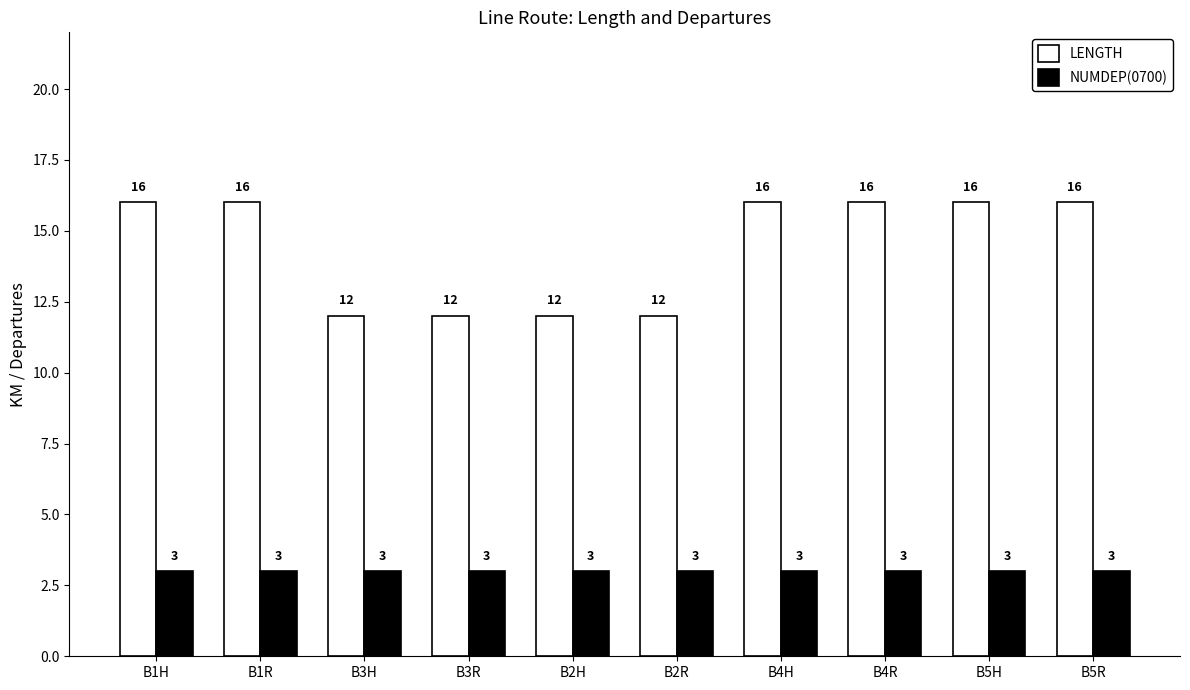

Count the LENGTH values in the range 12 to 16.

10